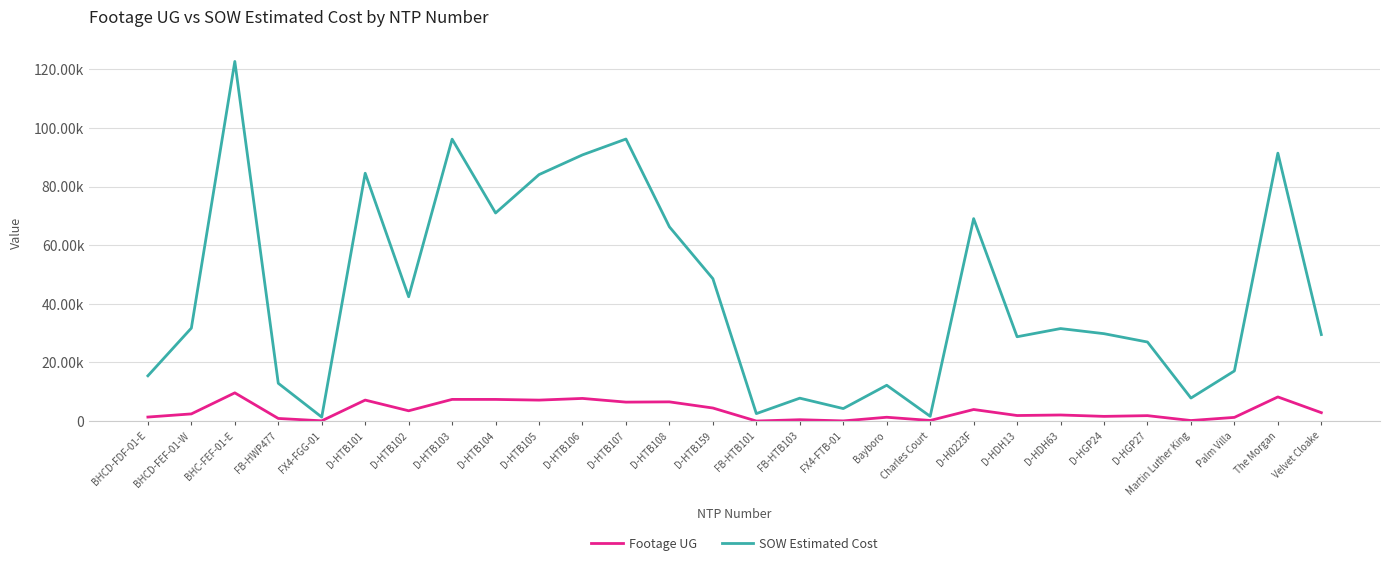

What is the value of the SOW Estimated Cost point at the 15th from the left?

2530.0